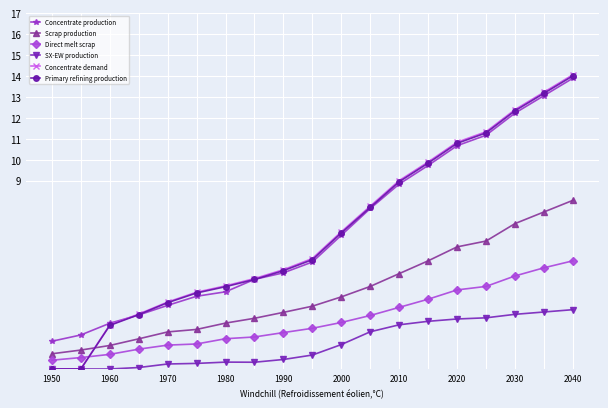

What are all the series names shown in the legend?

Concentrate production, Scrap production, Direct melt scrap, SX-EW production, Concentrate demand, Primary refining production